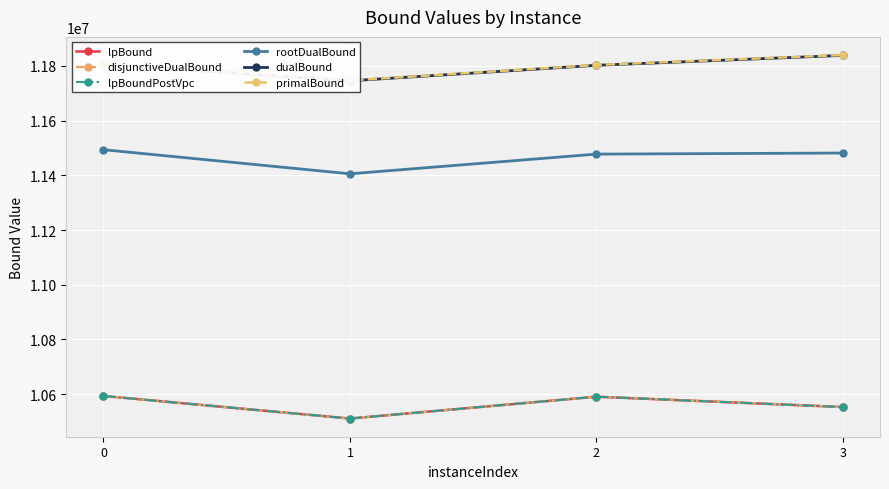

At which label does dualBound reach its peak?

3